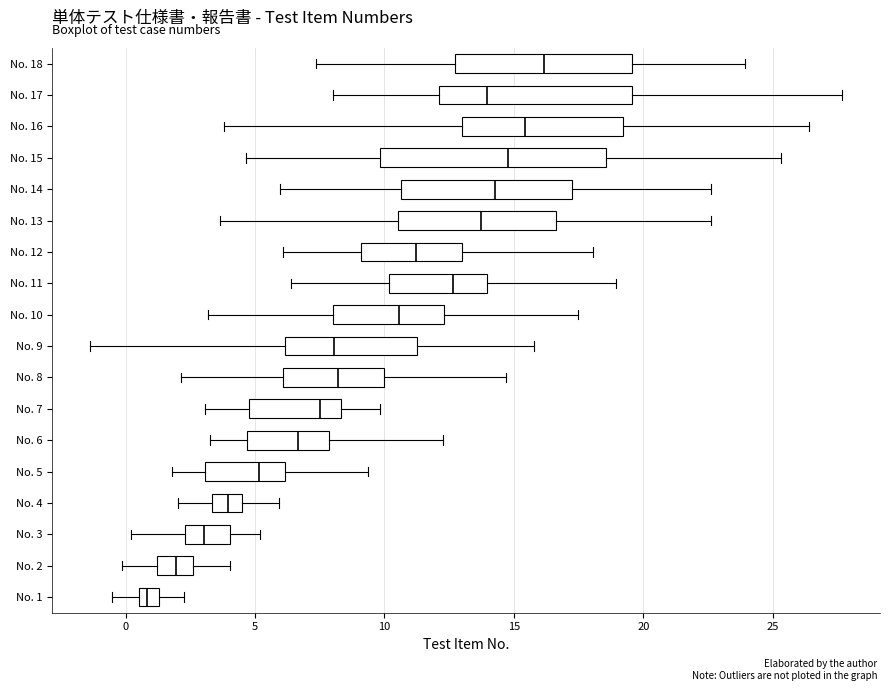

Which box has the furthest to the right median line?

No. 18